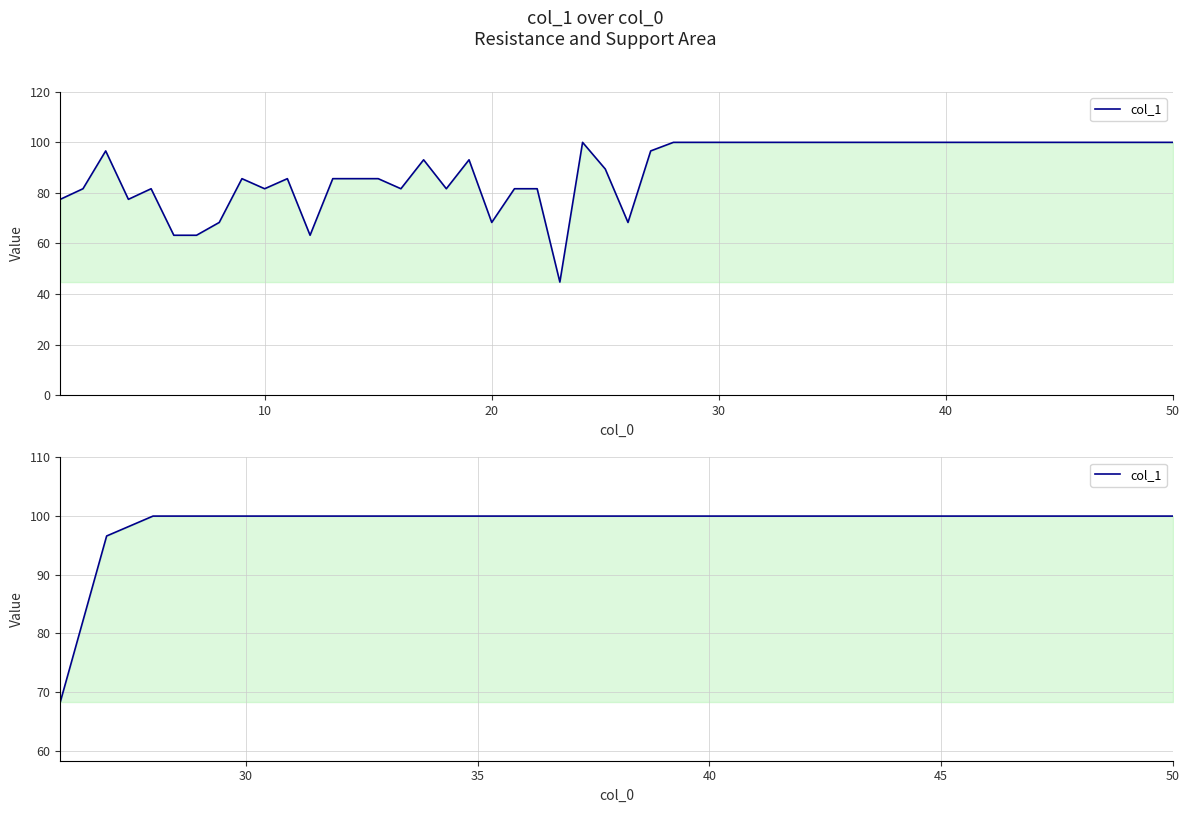

How many lines are shown in the chart?

1